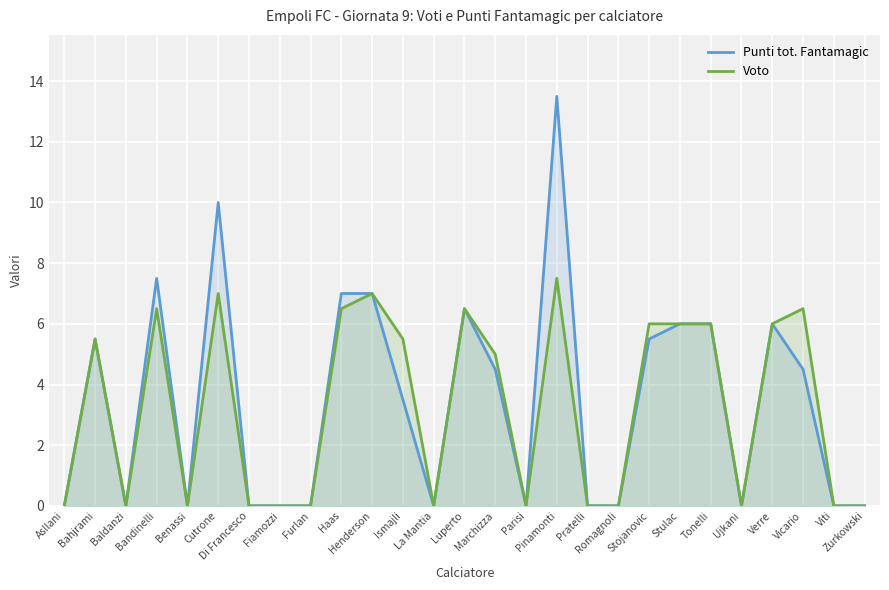

Reading left to right, extract all data points from this chart.

Punti tot. Fantamagic: 0.0	5.5	0.0	7.5	0.0	10.0	0.0	0.0	0.0	7.0	7.0	3.5	0.0	6.5	4.5	0.0	13.5	0.0	0.0	5.5	6.0	6.0	0.0	6.0	4.5	0.0	0.0
Voto: 0.0	5.5	0.0	6.5	0.0	7.0	0.0	0.0	0.0	6.5	7.0	5.5	0.0	6.5	5.0	0.0	7.5	0.0	0.0	6.0	6.0	6.0	0.0	6.0	6.5	0.0	0.0